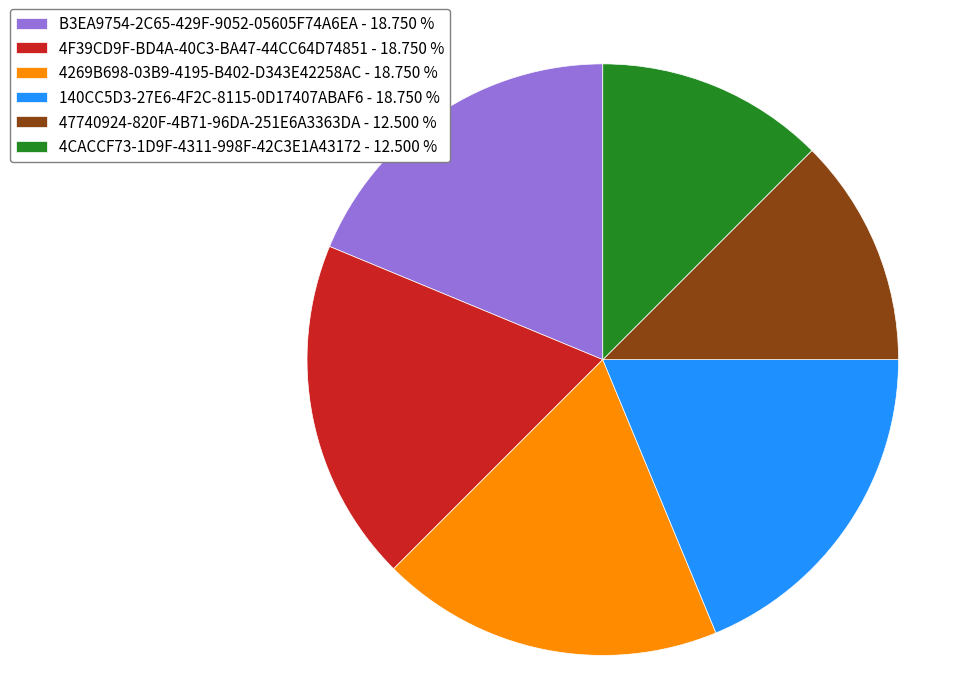

Does any single category account for the majority?

No